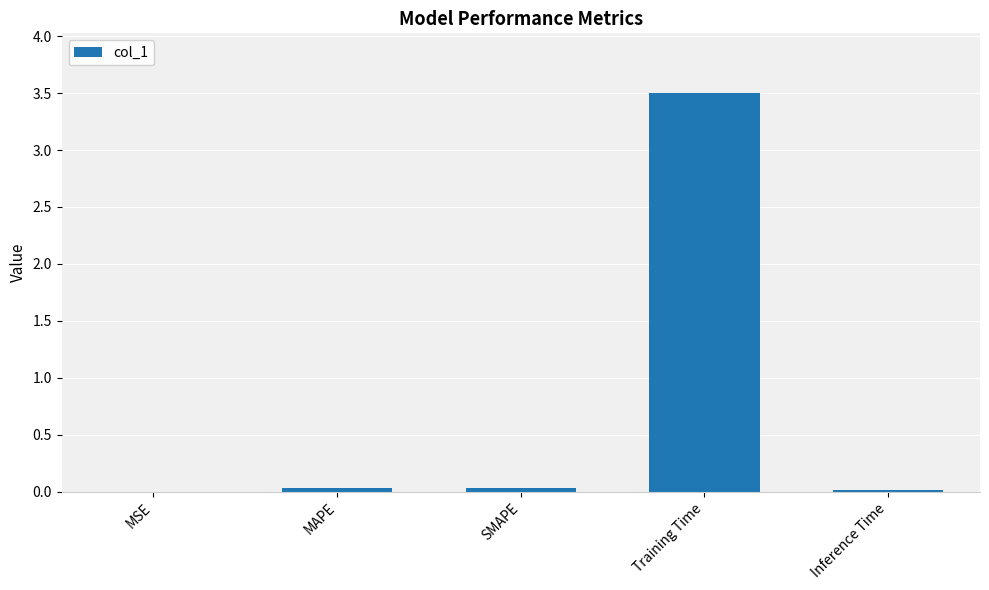

The chart shows a value of 0.0 at Inference Time. True or false?

True